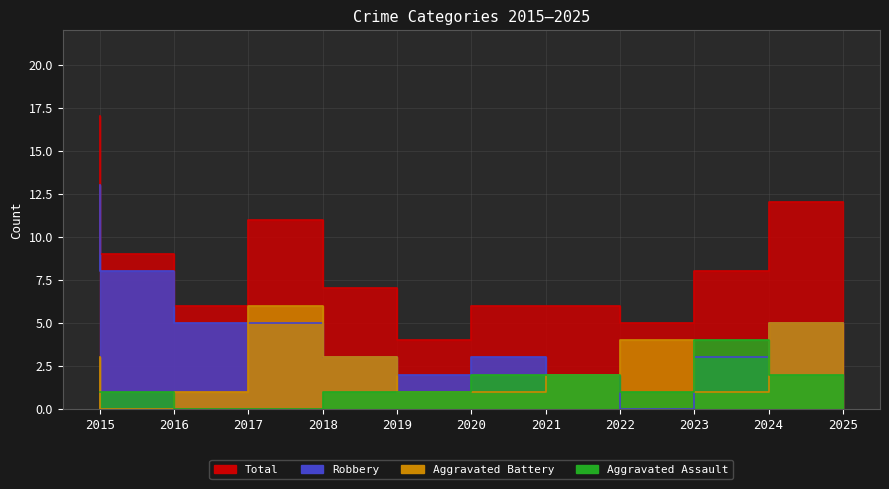

Reading left to right, list all the values displayed in this chart.

Total: 2015=17	2016=9	2017=6	2018=11	2019=7	2020=4	2021=6	2022=6	2023=5	2024=8	2025=12
Robbery: 2015=13	2016=8	2017=5	2018=5	2019=3	2020=2	2021=3	2022=2	2023=0	2024=3	2025=5
Aggravated Battery: 2015=3	2016=0	2017=1	2018=6	2019=3	2020=1	2021=1	2022=2	2023=4	2024=1	2025=5
Aggravated Assault: 2015=1	2016=1	2017=0	2018=0	2019=1	2020=1	2021=2	2022=2	2023=1	2024=4	2025=2